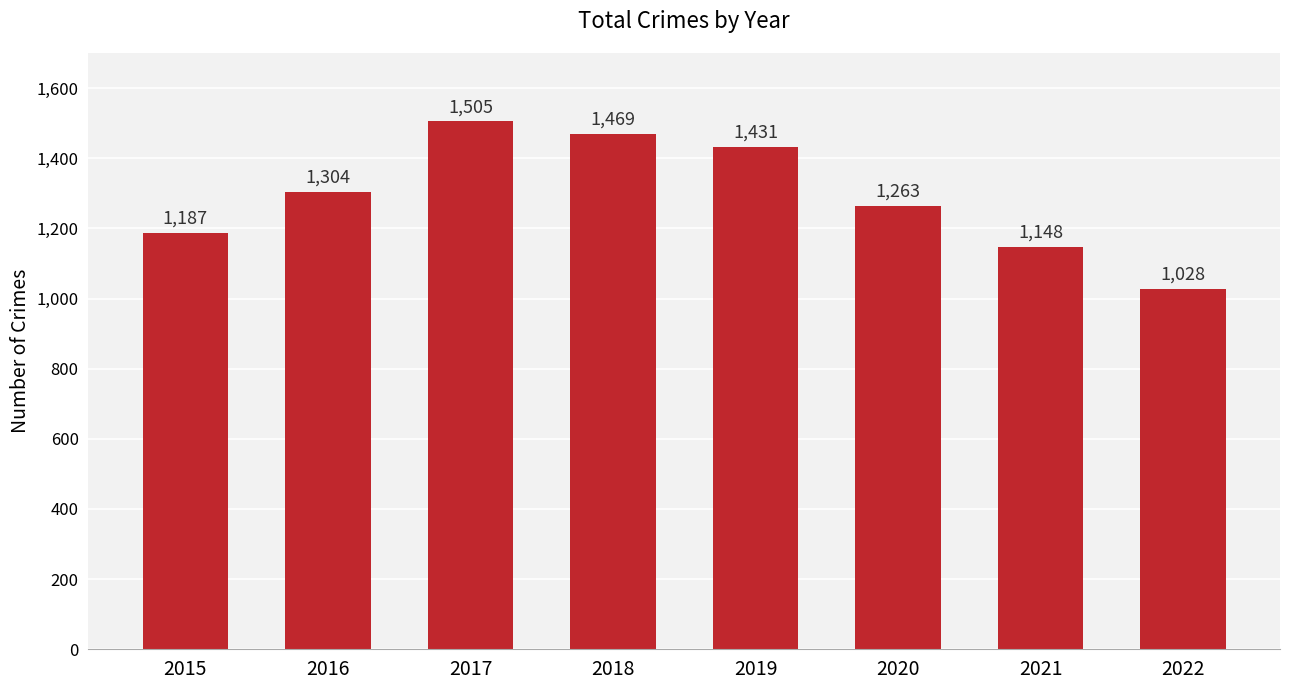

What is the maximum value shown in the chart?

1505